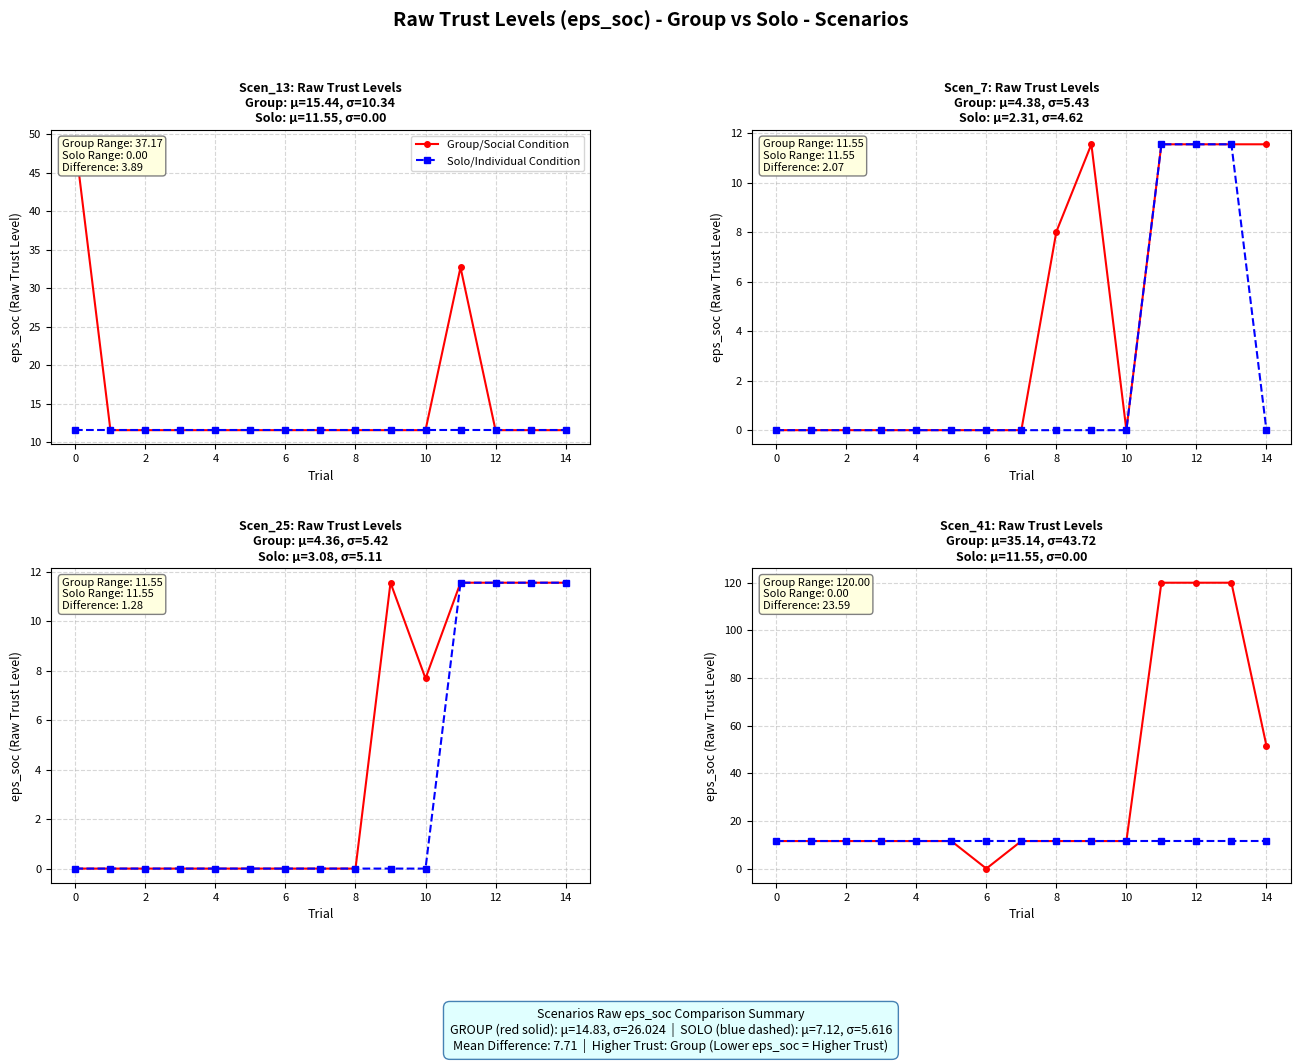

How many lines are shown in the chart?

2